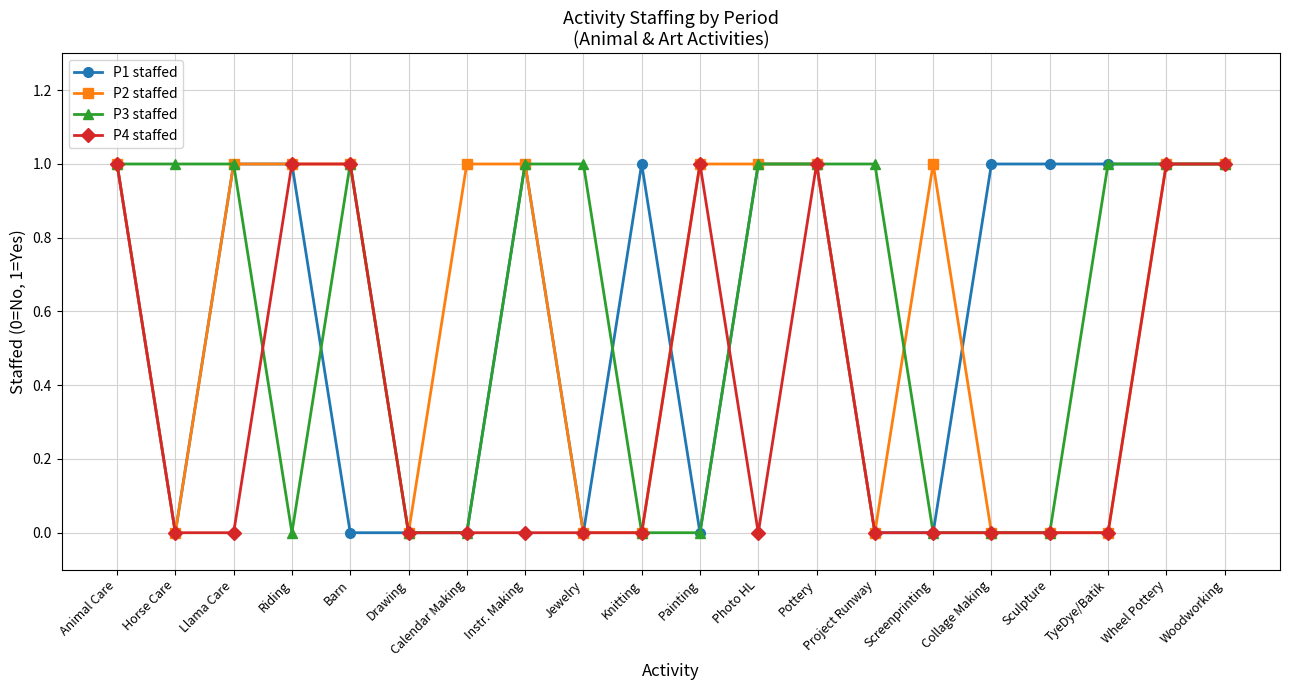

True or false: P4 staffed has a value of 1 at Sculpture.

False